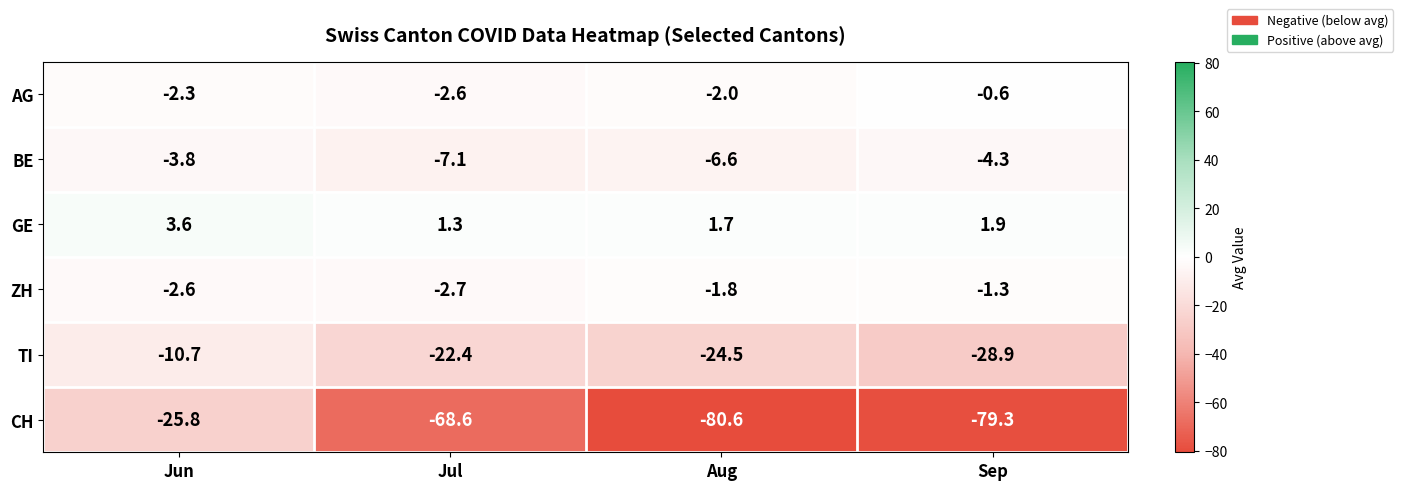

Rank the categories by BE value from highest to lowest.

Jun, Sep, Aug, Jul